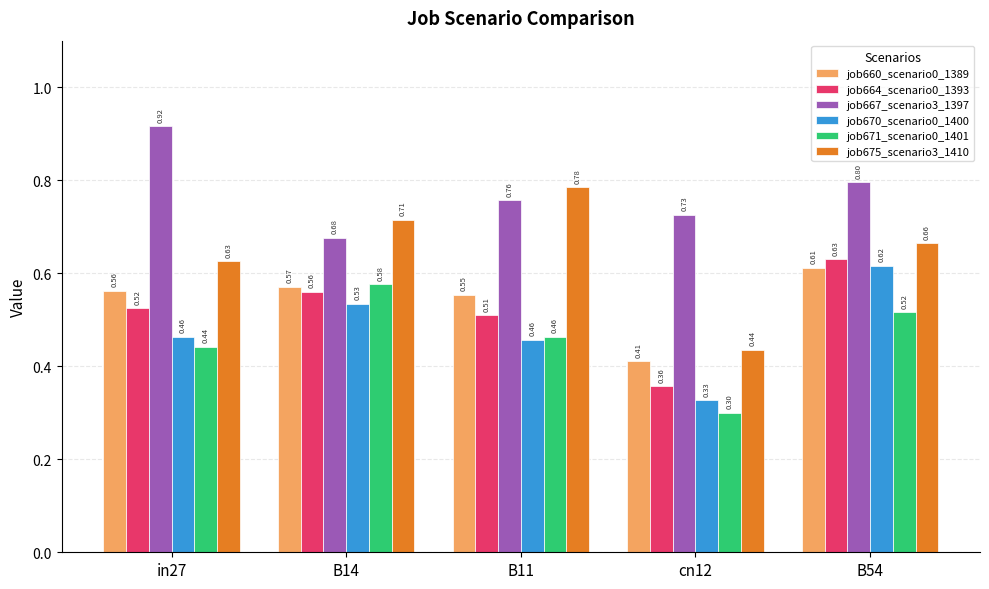

At which label does job675_scenario3_1410 reach its minimum?

cn12